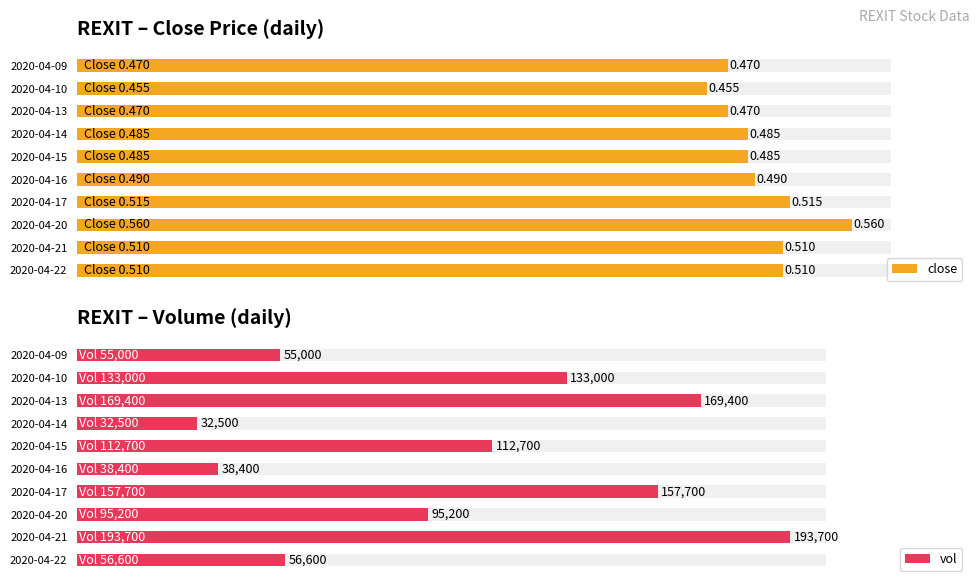

Count the number of categories in the chart.

10